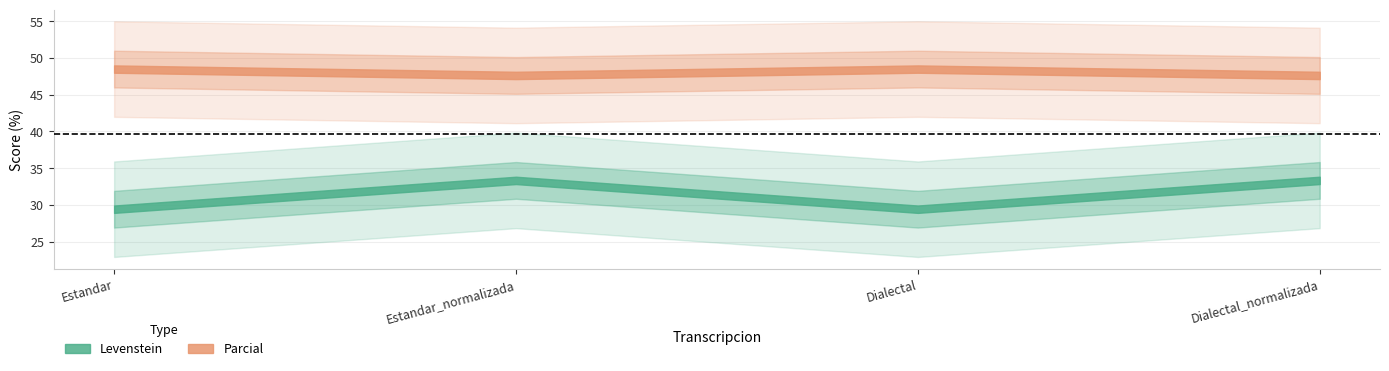

What is the difference between the maximum and second lowest values in the Parcial series?

0.9